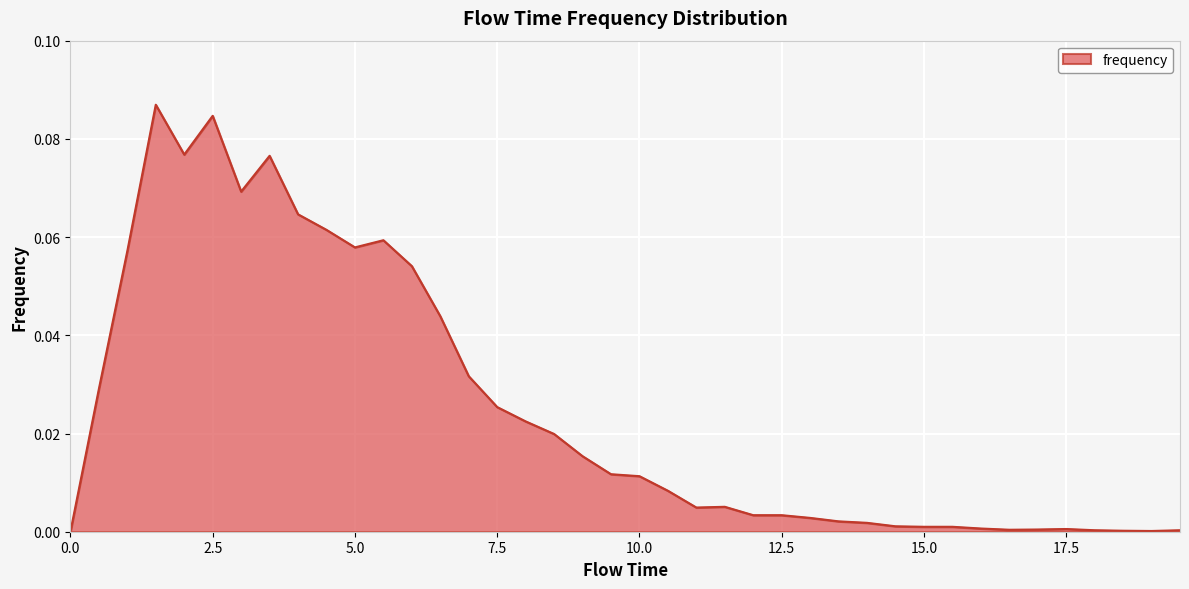

Is this an area chart (filled region under the line)?

Yes